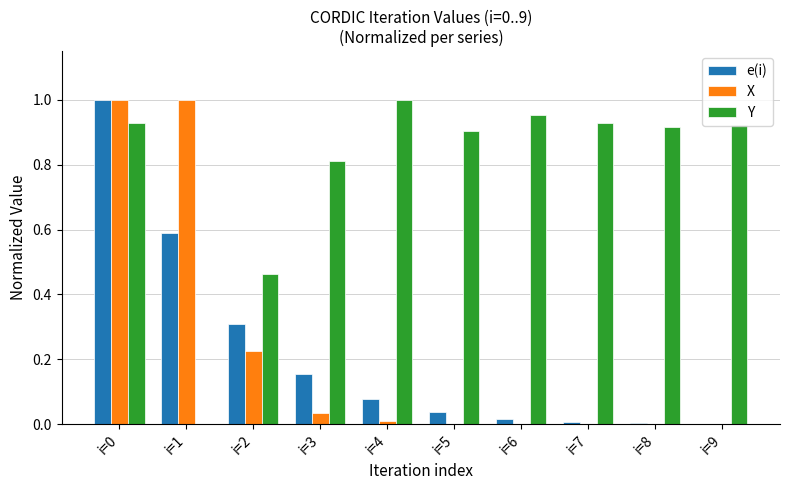

Is it true that Y equals 1.5 at i=7?

False